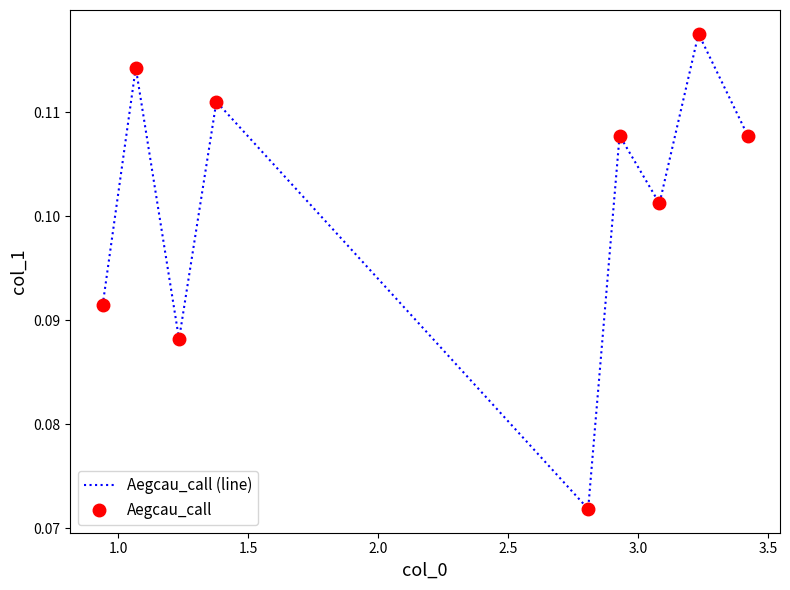

Which series has the widest spread of values?

Aegcau_call (line)